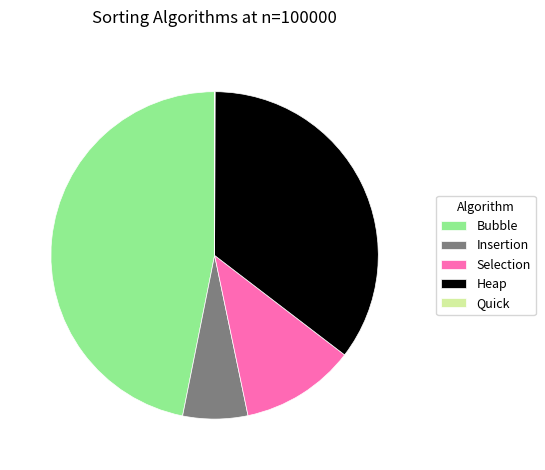

What is the ratio of the value at Selection to the value at Insertion?

1.8